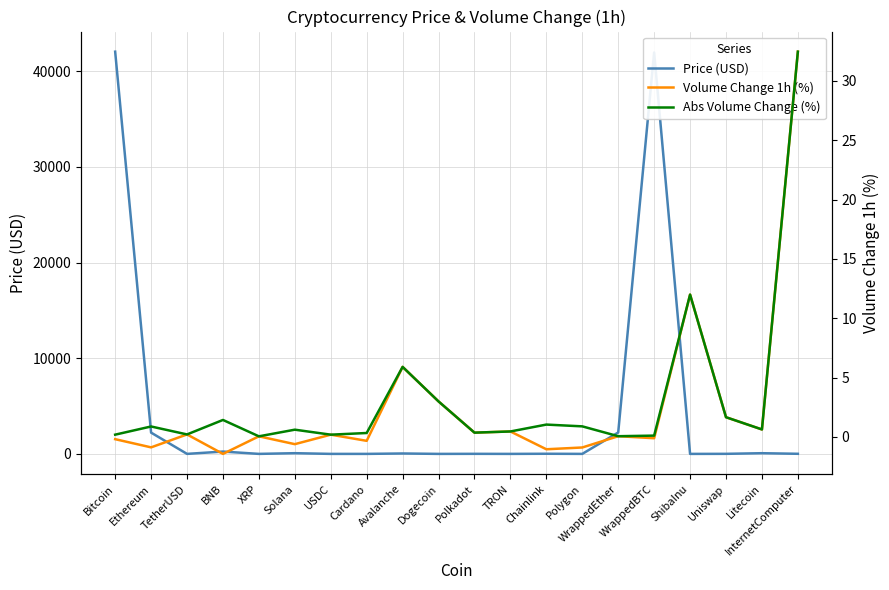

Is it true that Abs Volume Change (%) equals 0.2 at TetherUSD?

True